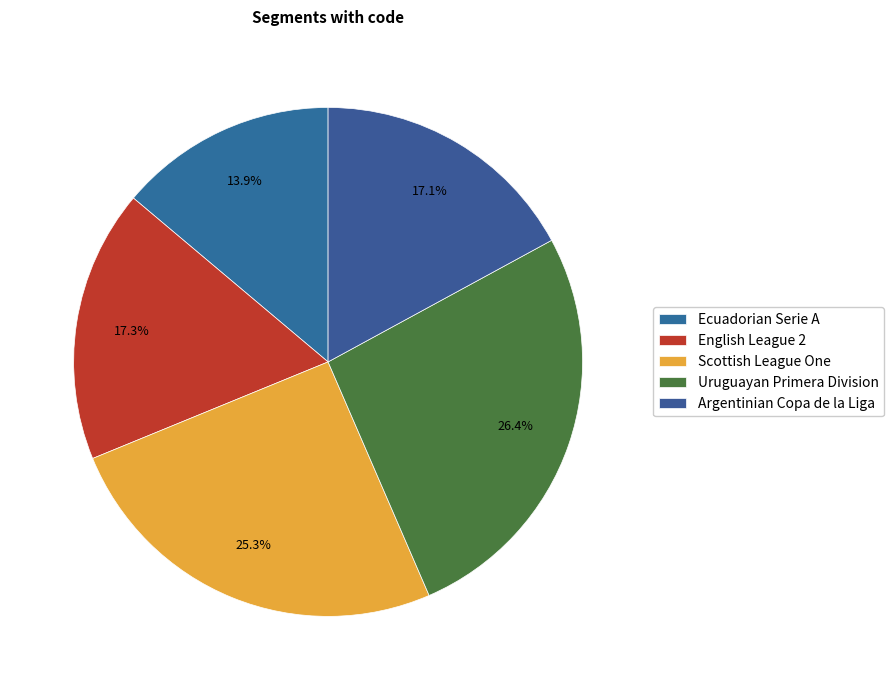

To the nearest percent, what is the average slice percentage?

20%